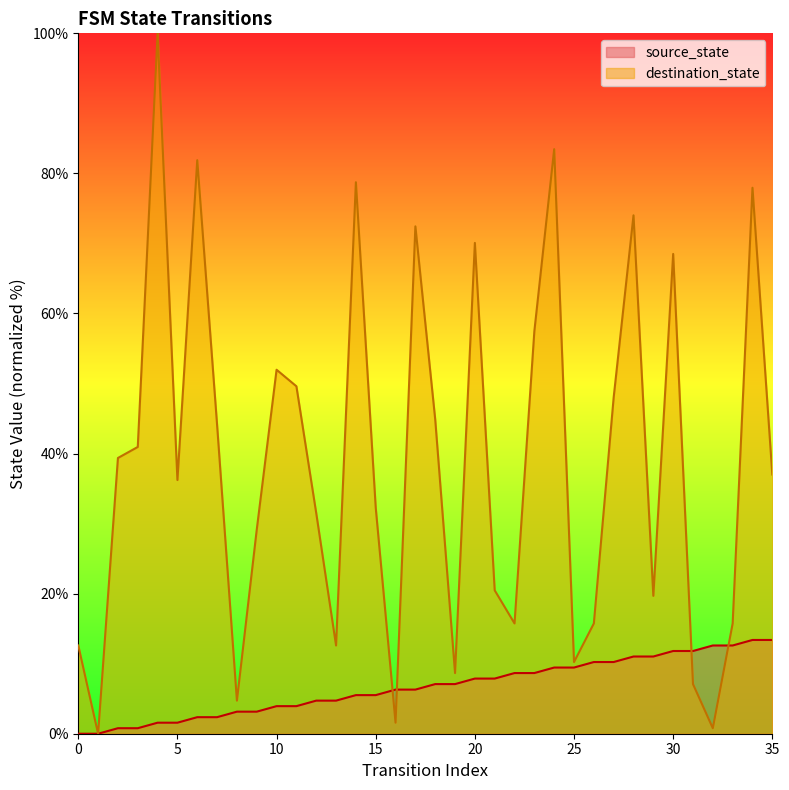

Where is the first local maximum for destination_state?

4